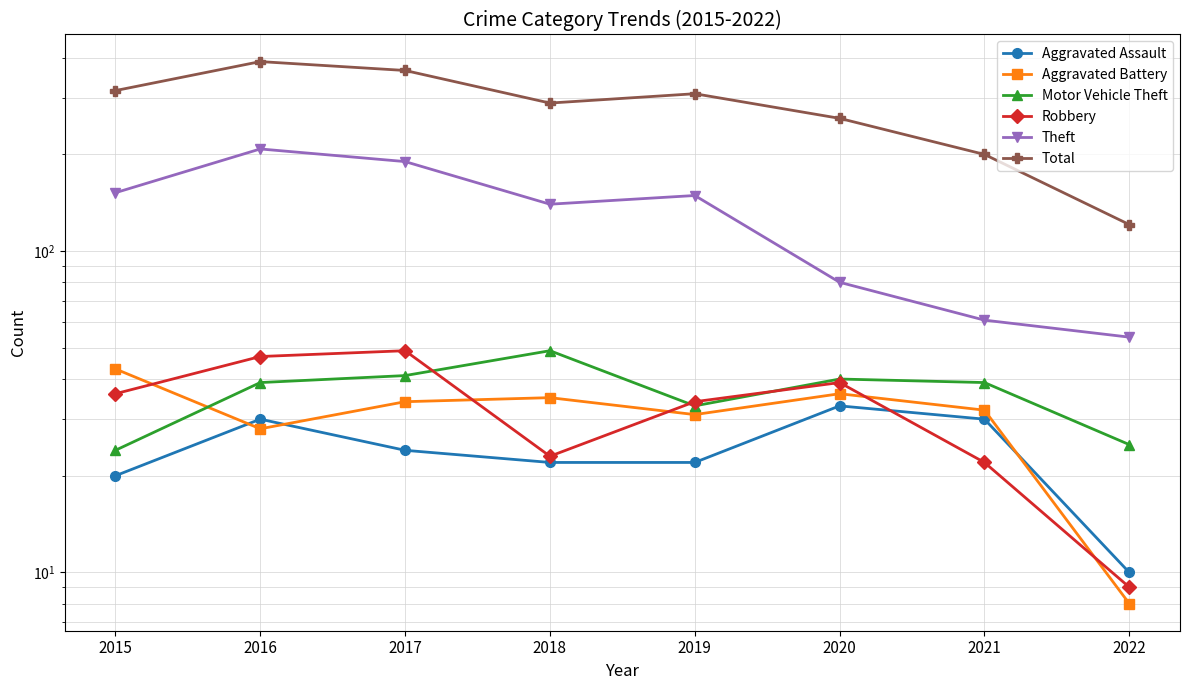

Which label corresponds to the smallest value in the chart?

2022